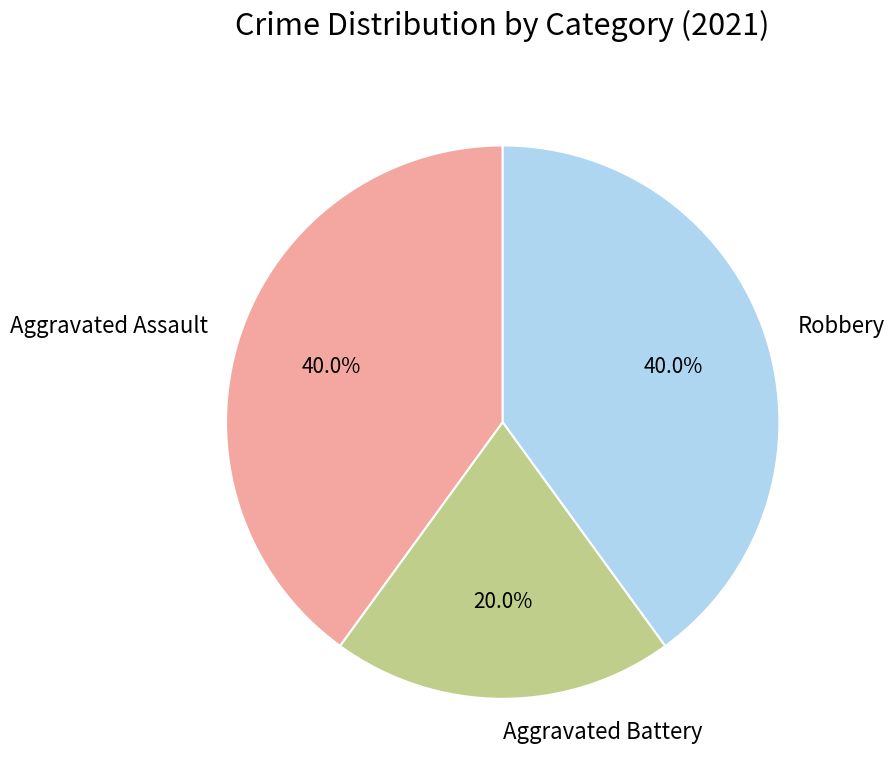

What percentage do Aggravated Assault and Aggravated Battery together represent?

60.0%